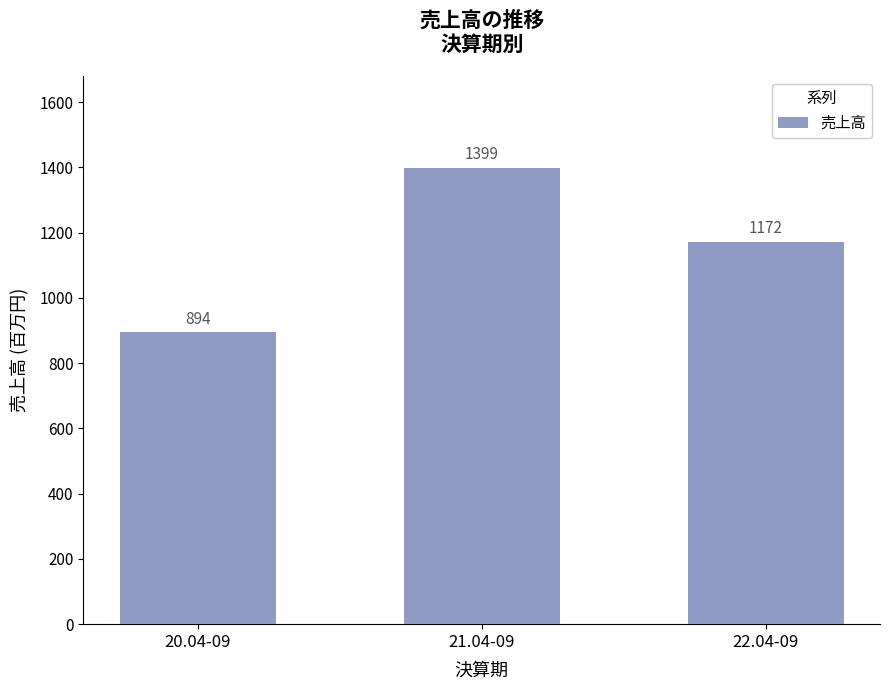

True or false: the data shows 894 at 20.04-09.

True